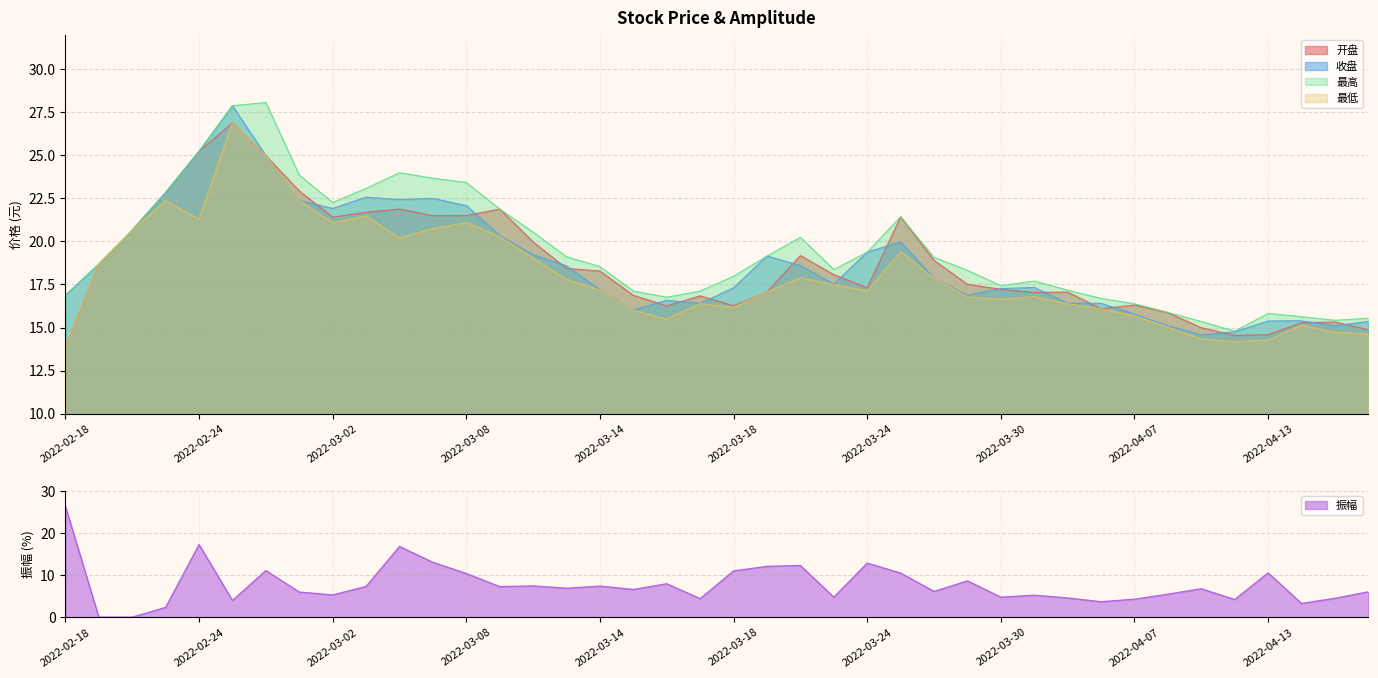

Reading left to right, transcribe all the data shown in this chart.

开盘: 2022-02-18=13.9	2022-02-21=18.7	2022-02-22=20.7	2022-02-23=22.8	2022-02-24=25.2	2022-02-25=26.9	2022-02-28=25.0	2022-03-01=22.9	2022-03-02=21.4	2022-03-03=21.7	2022-03-04=21.9	2022-03-07=21.5	2022-03-08=21.5	2022-03-09=21.9	2022-03-10=20.0	2022-03-11=18.4	2022-03-14=18.3	2022-03-15=16.9	2022-03-16=16.3	2022-03-17=16.8	2022-03-18=16.3	2022-03-21=17.1	2022-03-22=19.2	2022-03-23=18.1	2022-03-24=17.3	2022-03-25=21.4	2022-03-28=18.9	2022-03-29=17.5	2022-03-30=17.2	2022-03-31=17.0	2022-04-01=17.1	2022-04-06=16.1	2022-04-07=16.3	2022-04-08=15.9	2022-04-11=15.0	2022-04-12=14.5	2022-04-13=14.6	2022-04-14=15.3	2022-04-15=15.3	2022-04-18=14.9
收盘: 2022-02-18=16.9	2022-02-21=18.7	2022-02-22=20.7	2022-02-23=22.8	2022-02-24=25.2	2022-02-25=27.9	2022-02-28=25.0	2022-03-01=22.4	2022-03-02=21.9	2022-03-03=22.6	2022-03-04=22.4	2022-03-07=22.5	2022-03-08=22.1	2022-03-09=20.3	2022-03-10=19.2	2022-03-11=18.6	2022-03-14=17.2	2022-03-15=16.0	2022-03-16=16.6	2022-03-17=16.4	2022-03-18=17.3	2022-03-21=19.1	2022-03-22=18.6	2022-03-23=17.5	2022-03-24=19.4	2022-03-25=20.0	2022-03-28=17.9	2022-03-29=16.9	2022-03-30=17.3	2022-03-31=17.3	2022-04-01=16.4	2022-04-06=16.4	2022-04-07=15.8	2022-04-08=15.1	2022-04-11=14.6	2022-04-12=14.8	2022-04-13=15.4	2022-04-14=15.4	2022-04-15=15.1	2022-04-18=15.3
最高: 2022-02-18=16.9	2022-02-21=18.7	2022-02-22=20.7	2022-02-23=22.8	2022-02-24=25.2	2022-02-25=27.9	2022-02-28=28.1	2022-03-01=23.9	2022-03-02=22.3	2022-03-03=23.1	2022-03-04=24.0	2022-03-07=23.7	2022-03-08=23.4	2022-03-09=21.9	2022-03-10=20.5	2022-03-11=19.1	2022-03-14=18.5	2022-03-15=17.1	2022-03-16=16.8	2022-03-17=17.1	2022-03-18=18.0	2022-03-21=19.1	2022-03-22=20.2	2022-03-23=18.4	2022-03-24=19.4	2022-03-25=21.4	2022-03-28=19.1	2022-03-29=18.3	2022-03-30=17.4	2022-03-31=17.7	2022-04-01=17.2	2022-04-06=16.7	2022-04-07=16.4	2022-04-08=15.9	2022-04-11=15.3	2022-04-12=14.8	2022-04-13=15.8	2022-04-14=15.6	2022-04-15=15.4	2022-04-18=15.5
最低: 2022-02-18=13.9	2022-02-21=18.7	2022-02-22=20.7	2022-02-23=22.4	2022-02-24=21.3	2022-02-25=26.9	2022-02-28=25.0	2022-03-01=22.4	2022-03-02=21.1	2022-03-03=21.5	2022-03-04=20.2	2022-03-07=20.8	2022-03-08=21.1	2022-03-09=20.3	2022-03-10=19.0	2022-03-11=17.8	2022-03-14=17.2	2022-03-15=16.0	2022-03-16=15.5	2022-03-17=16.4	2022-03-18=16.2	2022-03-21=17.1	2022-03-22=17.9	2022-03-23=17.5	2022-03-24=17.1	2022-03-25=19.4	2022-03-28=17.9	2022-03-29=16.8	2022-03-30=16.6	2022-03-31=16.8	2022-04-01=16.4	2022-04-06=16.1	2022-04-07=15.7	2022-04-08=15.0	2022-04-11=14.3	2022-04-12=14.2	2022-04-13=14.3	2022-04-14=15.1	2022-04-15=14.7	2022-04-18=14.6
振幅: 2022-02-18=26.4	2022-02-21=0.0	2022-02-22=0.0	2022-02-23=2.3	2022-02-24=17.2	2022-02-25=4.0	2022-02-28=11.1	2022-03-01=6.0	2022-03-02=5.3	2022-03-03=7.3	2022-03-04=16.8	2022-03-07=13.0	2022-03-08=10.4	2022-03-09=7.2	2022-03-10=7.4	2022-03-11=6.9	2022-03-14=7.4	2022-03-15=6.6	2022-03-16=7.9	2022-03-17=4.4	2022-03-18=11.0	2022-03-21=12.1	2022-03-22=12.3	2022-03-23=4.7	2022-03-24=12.8	2022-03-25=10.5	2022-03-28=6.1	2022-03-29=8.6	2022-03-30=4.7	2022-03-31=5.2	2022-04-01=4.6	2022-04-06=3.7	2022-04-07=4.3	2022-04-08=5.5	2022-04-11=6.8	2022-04-12=4.2	2022-04-13=10.5	2022-04-14=3.2	2022-04-15=4.5	2022-04-18=6.0